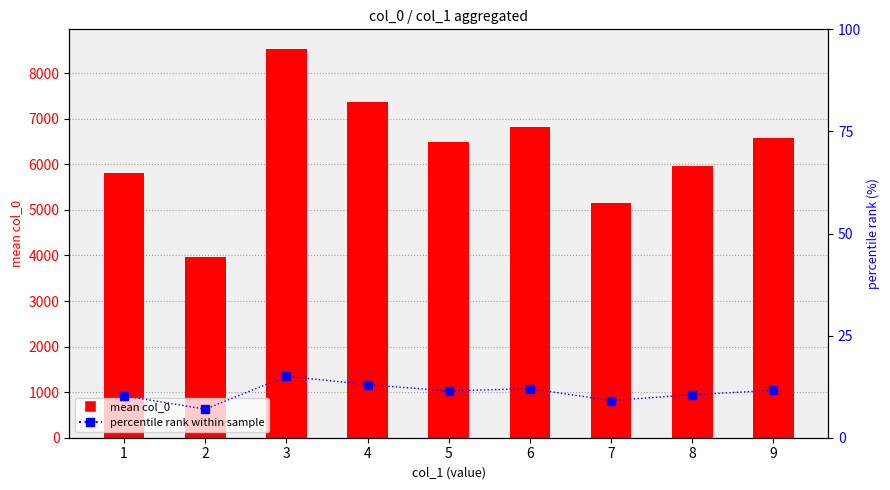

At which label is col_0 mean closest to 6247?

5